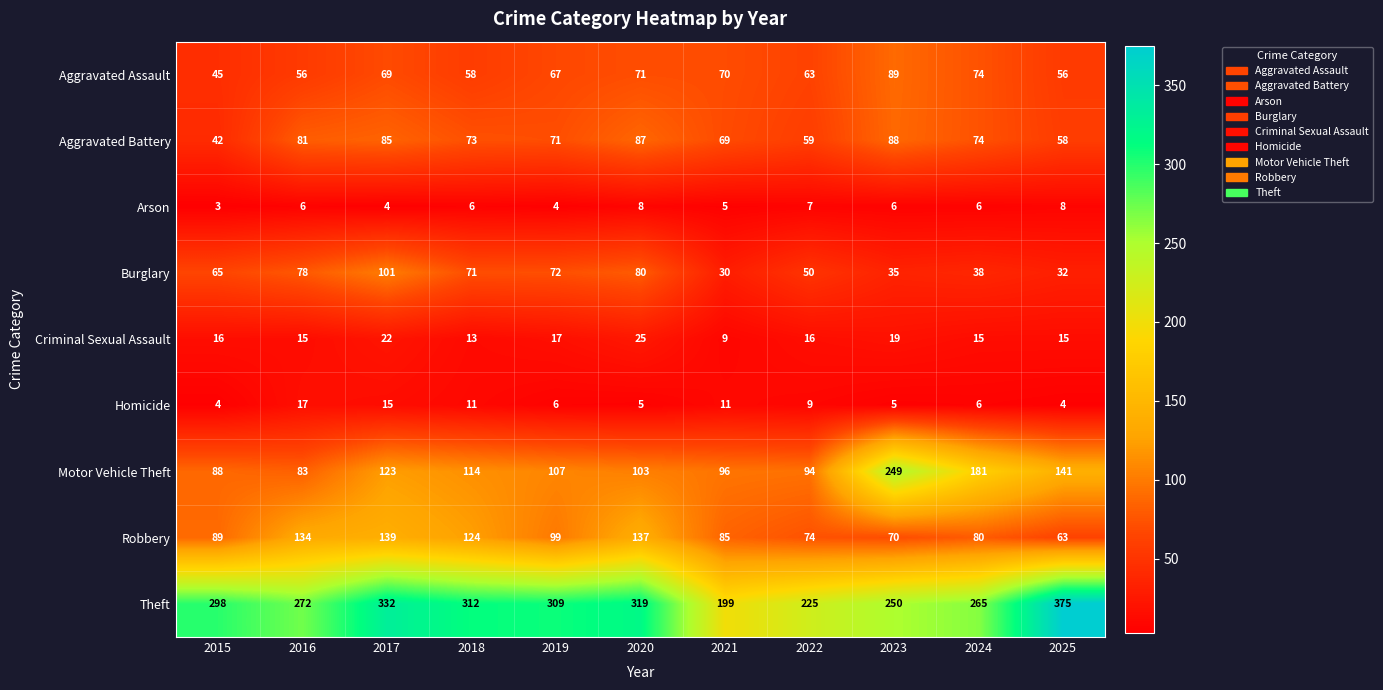

How many categories are shown in the chart?

11